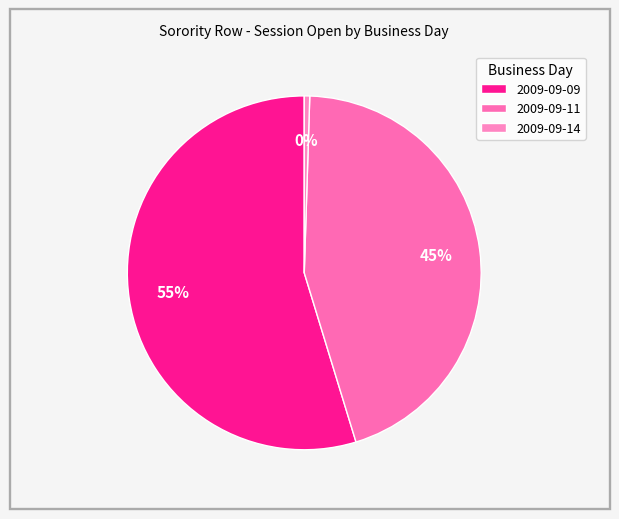

To the nearest percent, what is the difference between the 2009-09-14 and 2009-09-11 slice percentages?

44%